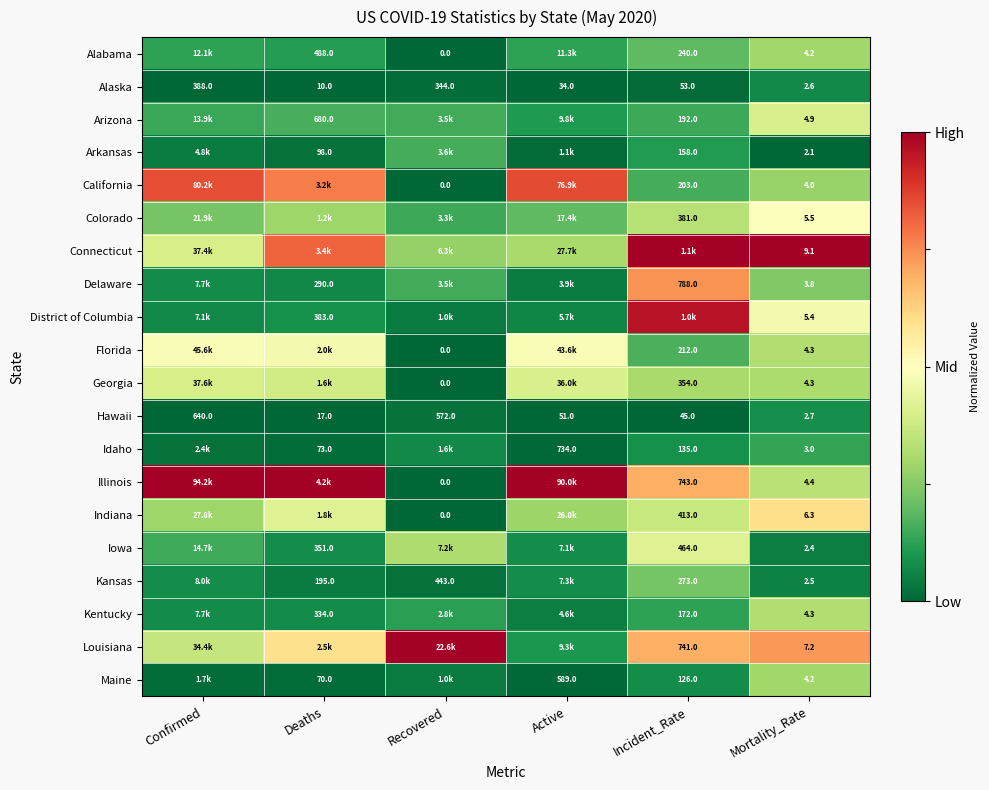

Is the value of Arkansas at Deaths greater than the value of Idaho at Mortality_Rate?

Yes